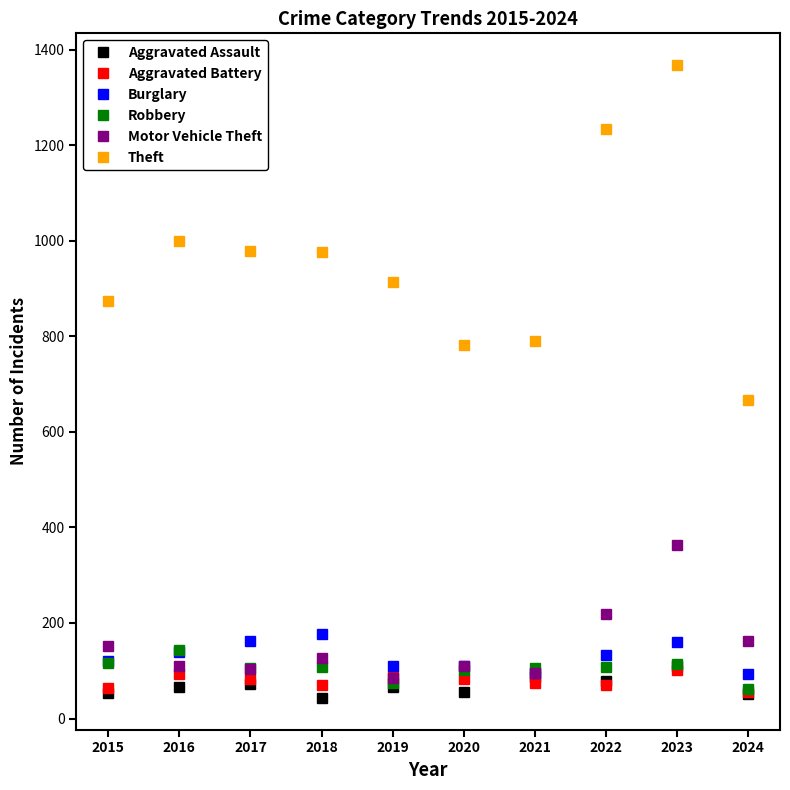

True or false: Theft and Robbery intersect in this chart.

False